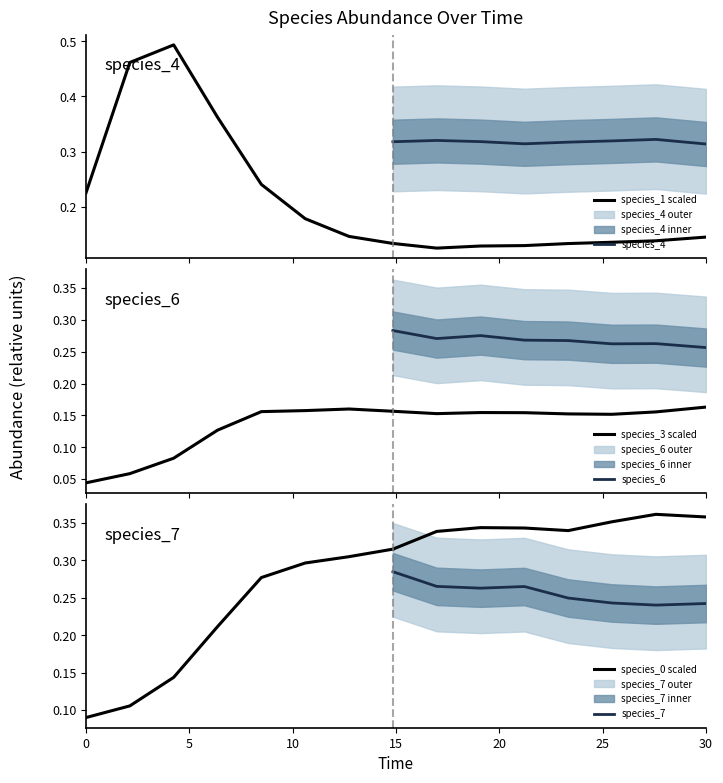

True or false: species_6 and species_3 scaled cross at least once.

False